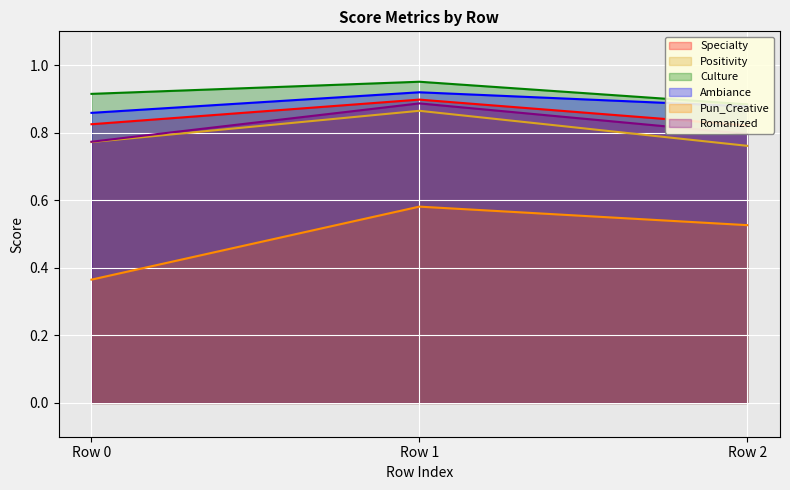

What is the sum of all Pun_Creative values?

1.5